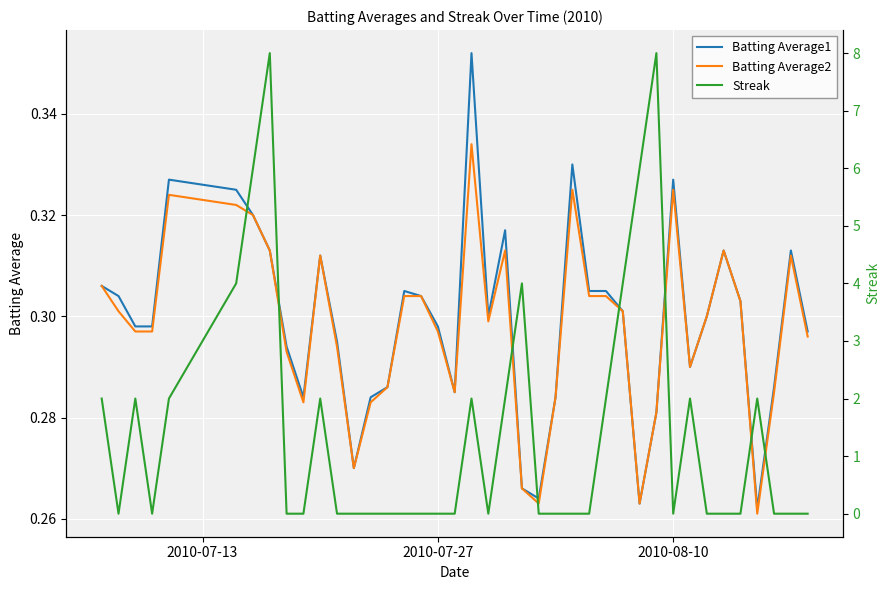

How many distinct data groups are displayed?

3